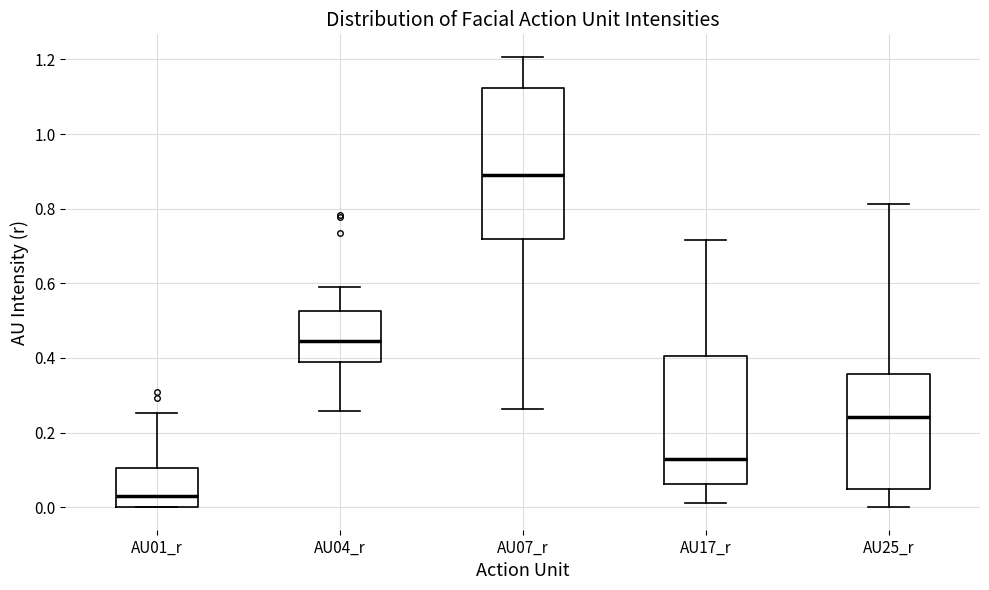

Reading left to right, read every box against the y-axis: the position of its median line, the range the box covers, and the ends of its whiskers. The values are not printed on the chart, so give them approximately, as read against the axis.

AU01_r: median 0.04, box 0.00 to 0.10, whiskers 0.00 to 0.26
AU04_r: median 0.44, box 0.38 to 0.52, whiskers 0.26 to 0.58
AU07_r: median 0.88, box 0.72 to 1.12, whiskers 0.26 to 1.20
AU17_r: median 0.12, box 0.06 to 0.40, whiskers 0.00 to 0.72
AU25_r: median 0.24, box 0.04 to 0.36, whiskers 0.00 to 0.82